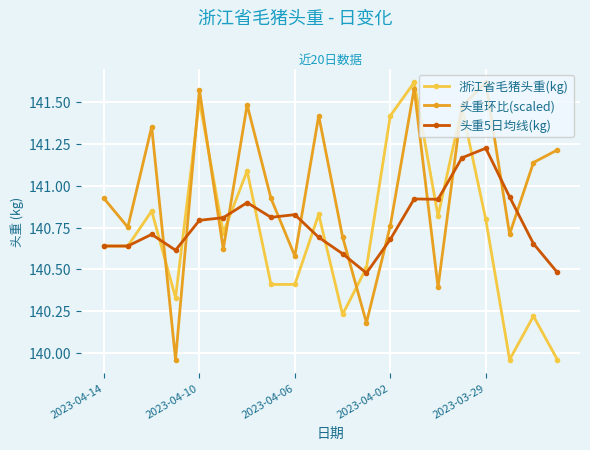

List the series in order of their overall mean, highest first.

头重环比(scaled), 头重5日均线(kg), 浙江省毛猪头重(kg)